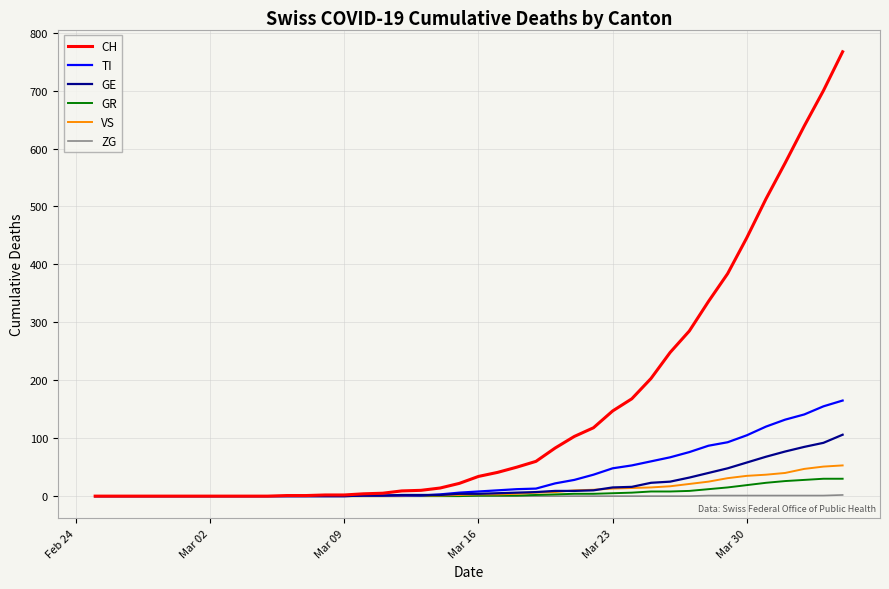

What is the greatest value displayed?

767